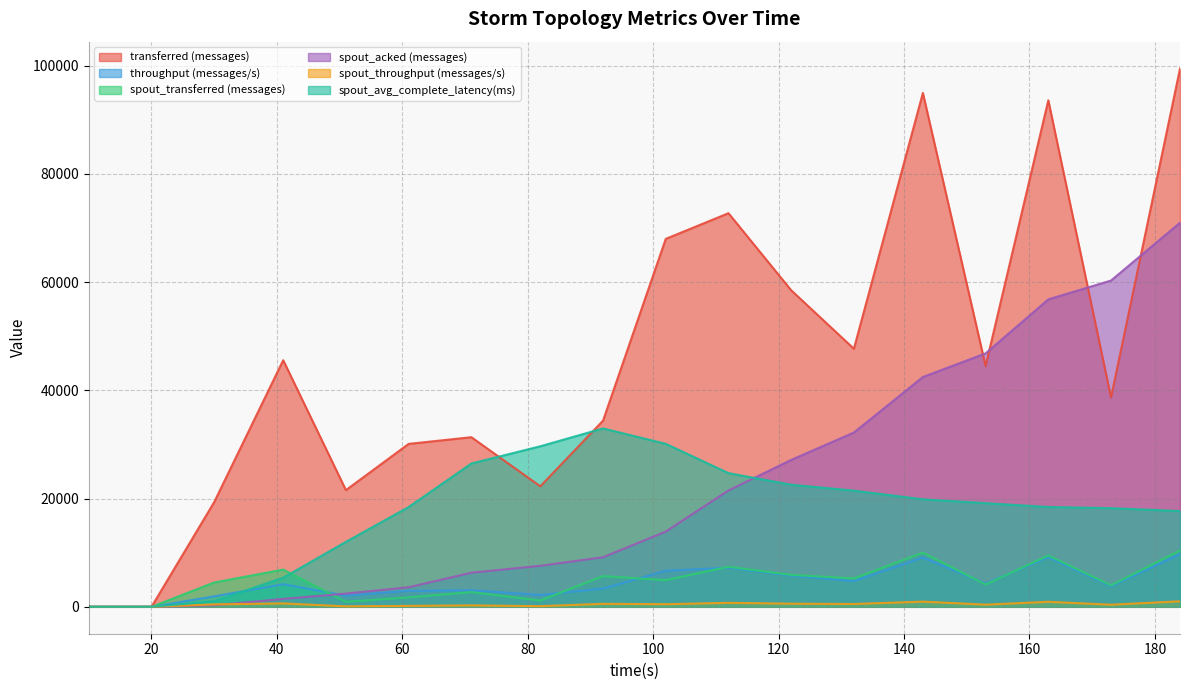

Which category has the lowest value in the spout_transferred (messages) series?

10